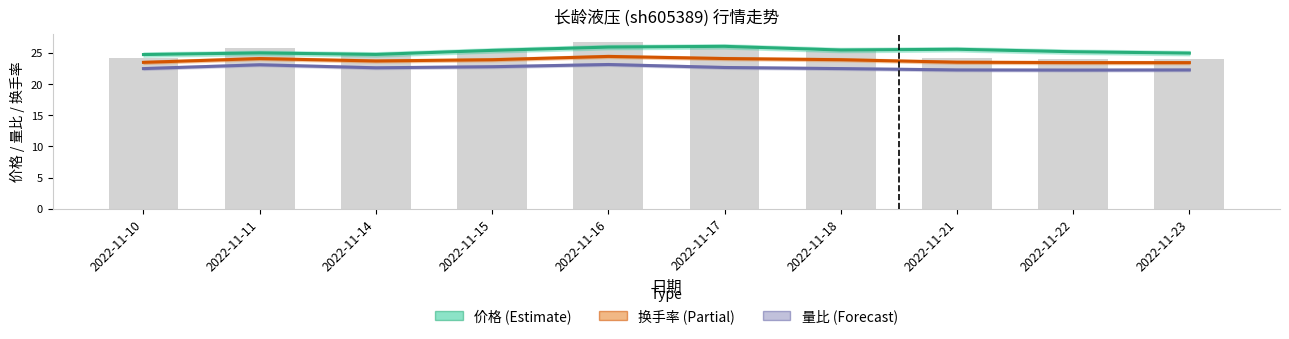

Count the number of categories in the chart.

10